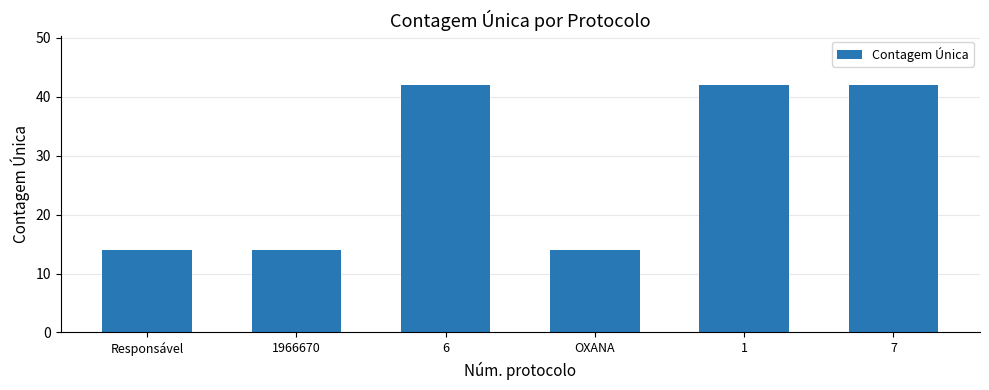

What position from the left is 6?

3